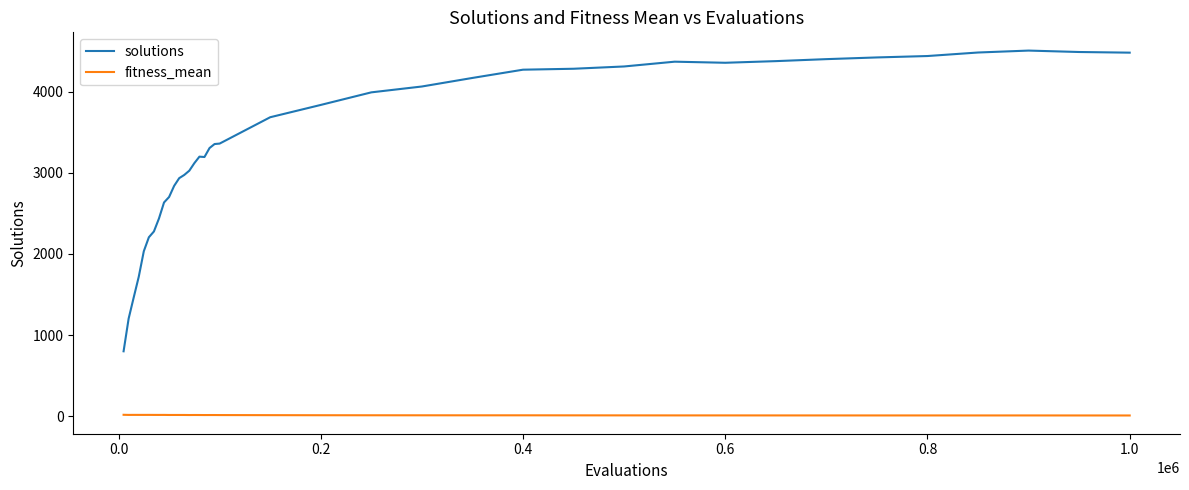

True or false: solutions and fitness_mean intersect in this chart.

False